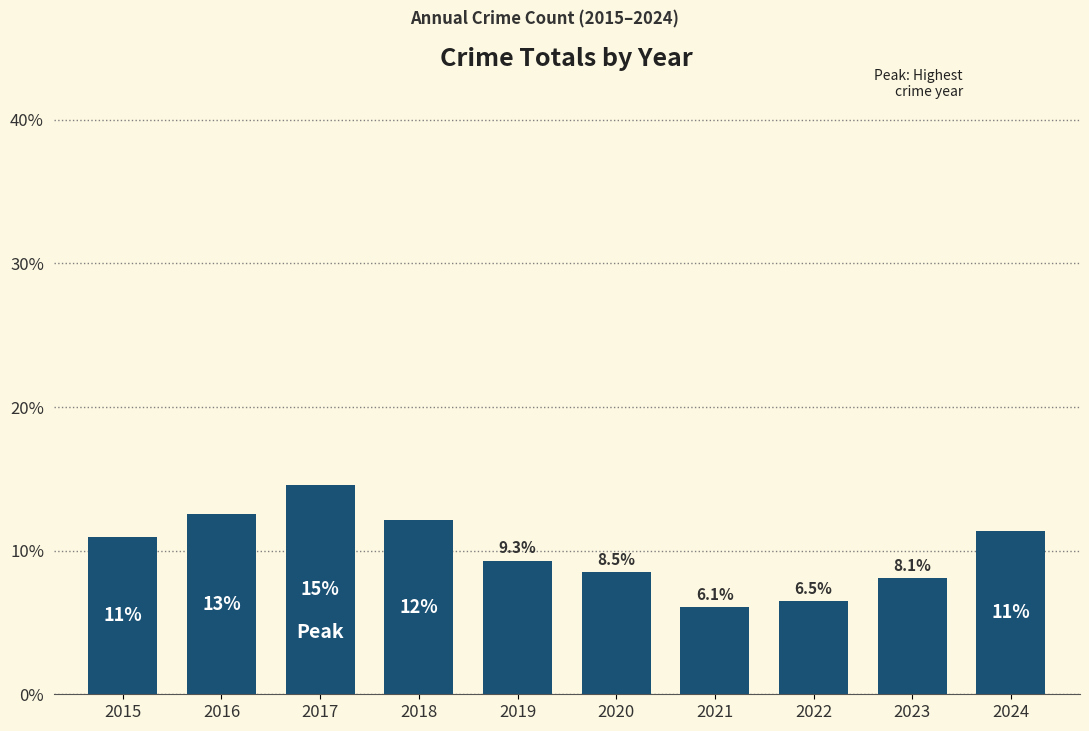

What is the sum of all values?

100.0